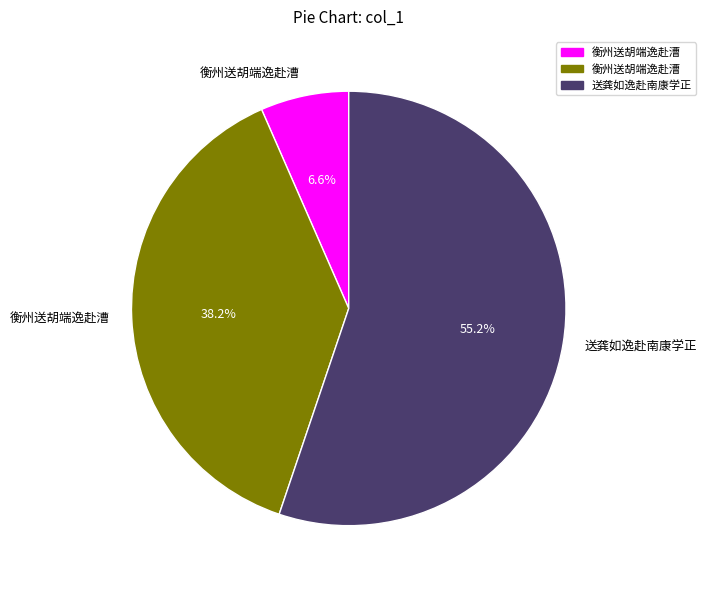

Is there any slice that represents more than half of the pie?

Yes